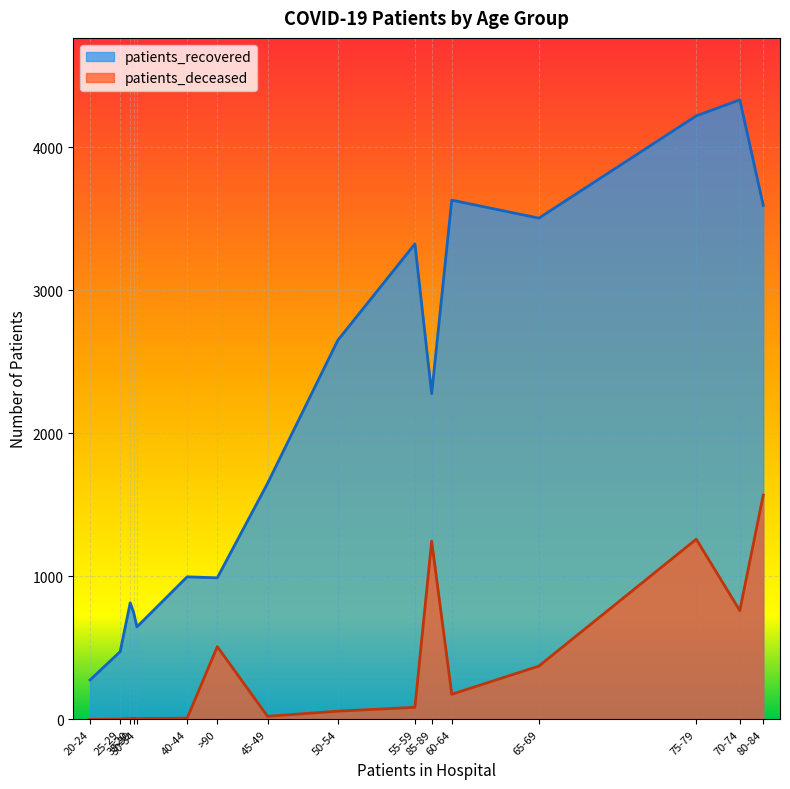

True or false: patients_deceased and patients_recovered intersect in this chart.

False